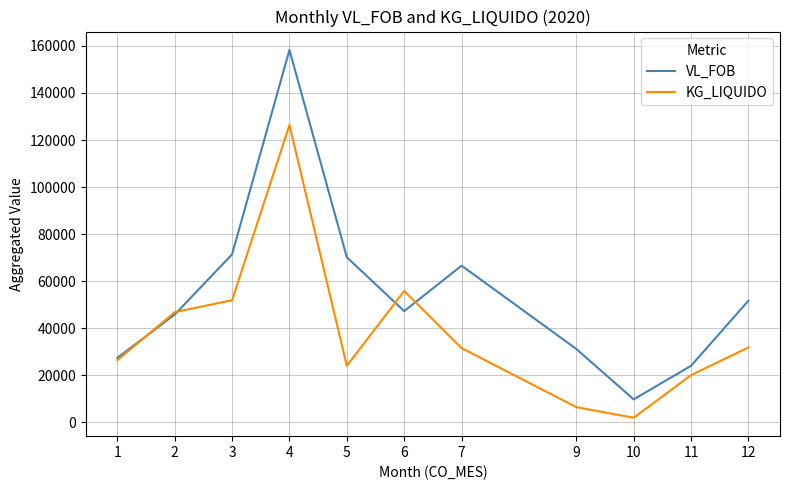

Count the number of categories in the chart.

11